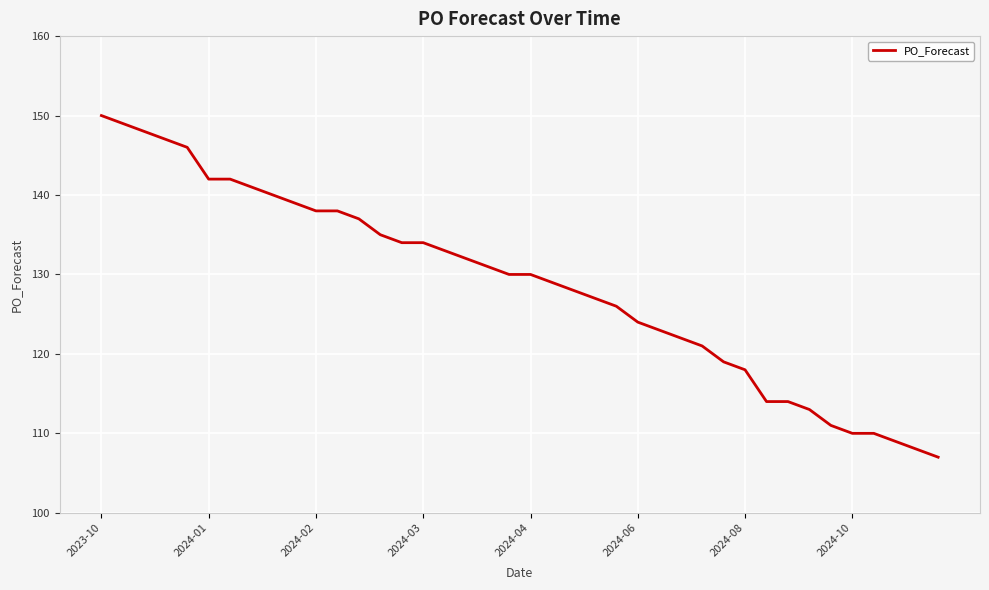

What is the sum of all values?

5149